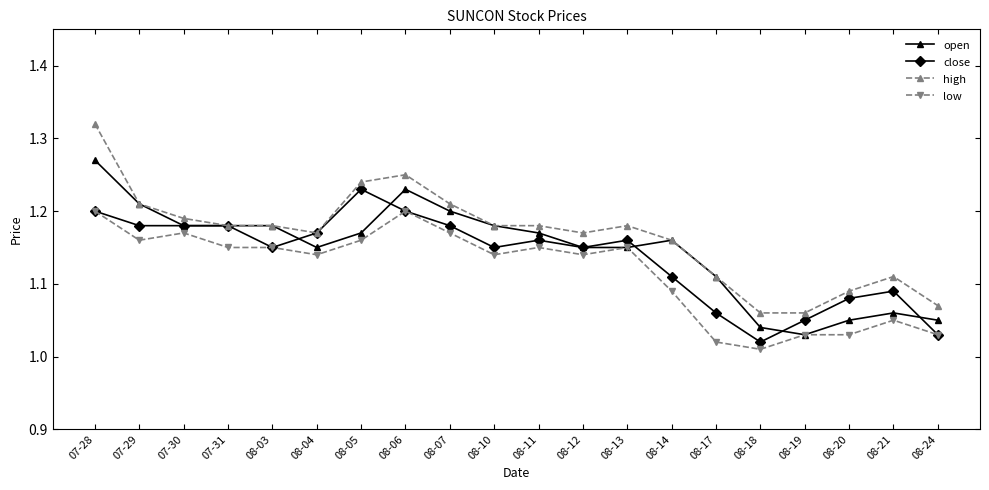

The high series shows 2.0 at 08-13. True or false?

False